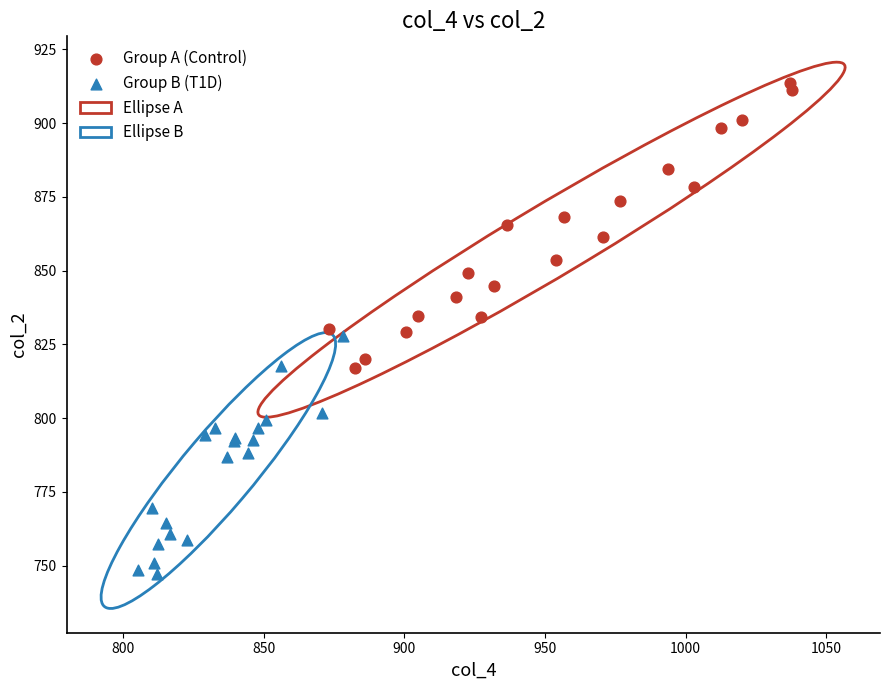

Which series has the largest Y range (max minus min)?

Group A (Control)